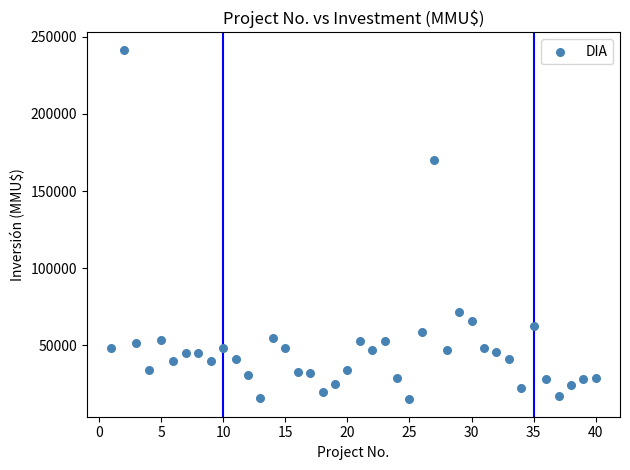

What is the range of Y values (max minus min)?

226609